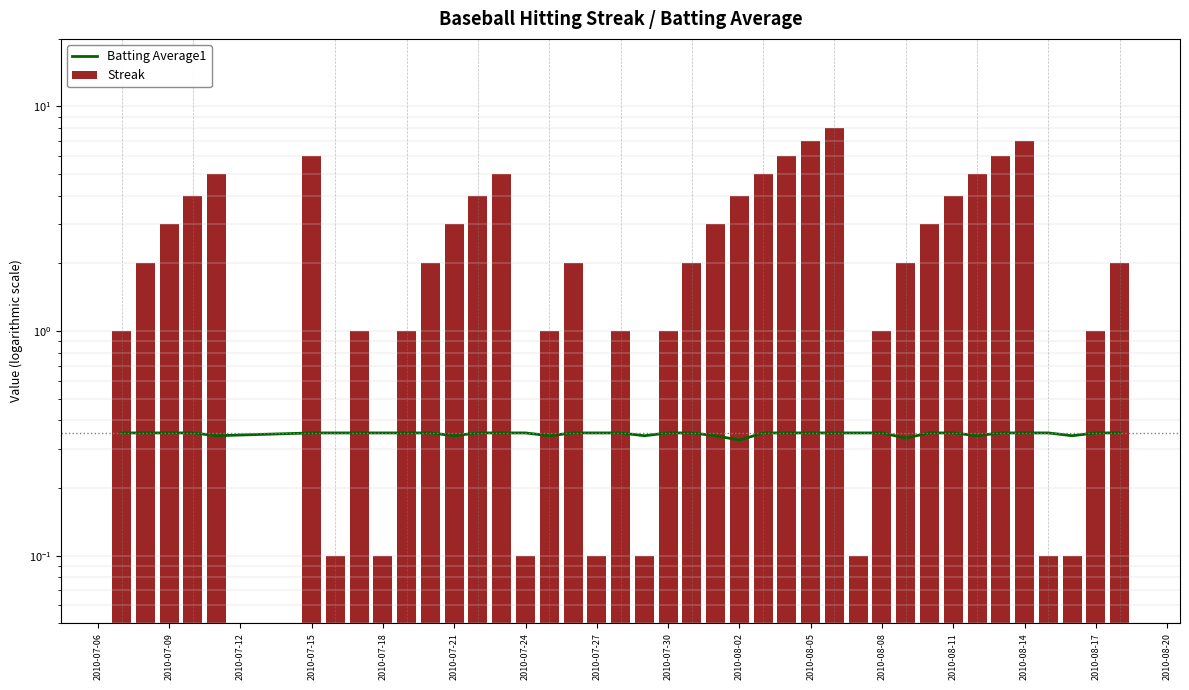

Is it true that Streak equals 1.7 at 2010-08-11?

False